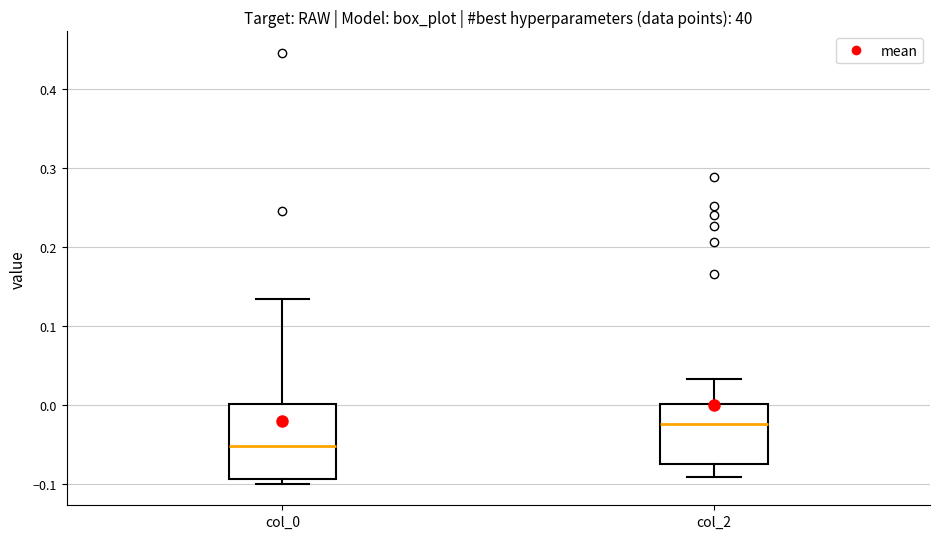

Reading left to right, read every box against the y-axis: the position of its median line, the range the box covers, and the ends of its whiskers. The values are not printed on the chart, so give them approximately, as read against the axis.

col_0: median -0.05, box -0.09 to 0.00, whiskers -0.10 to 0.13
col_2: median -0.02, box -0.07 to 0.00, whiskers -0.09 to 0.03